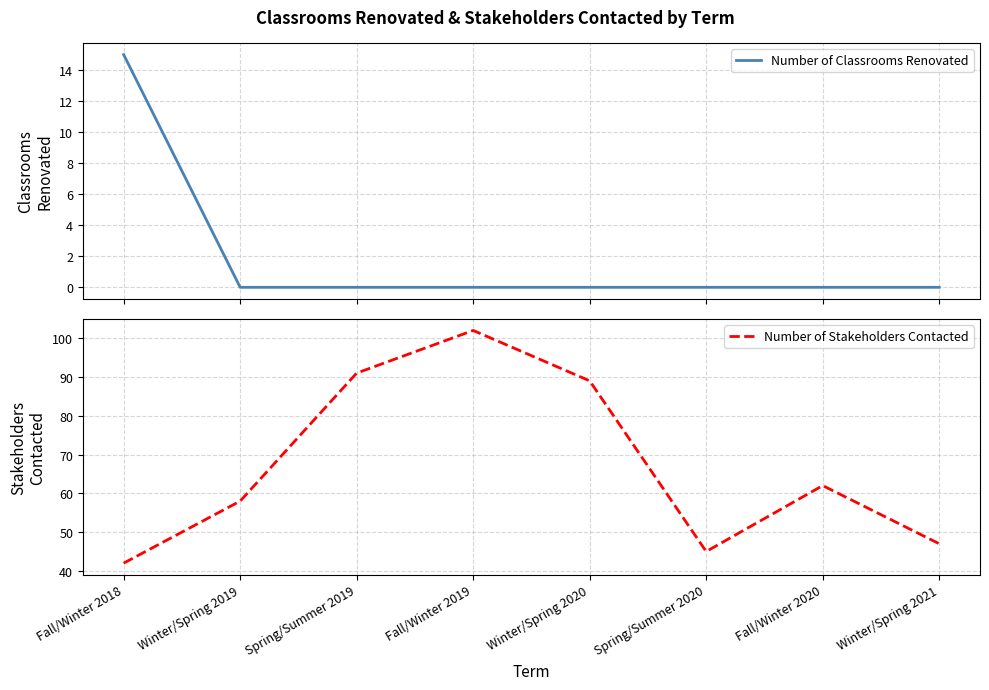

Reading left to right, what are all the values shown in this chart?

Number of Classrooms Renovated: Fall/Winter 2018=15	Winter/Spring 2019=0	Spring/Summer 2019=0	Fall/Winter 2019=0	Winter/Spring 2020=0	Spring/Summer 2020=0	Fall/Winter 2020=0	Winter/Spring 2021=0
Number of Stakeholders Contacted: Fall/Winter 2018=42	Winter/Spring 2019=58	Spring/Summer 2019=91	Fall/Winter 2019=102	Winter/Spring 2020=89	Spring/Summer 2020=45	Fall/Winter 2020=62	Winter/Spring 2021=47